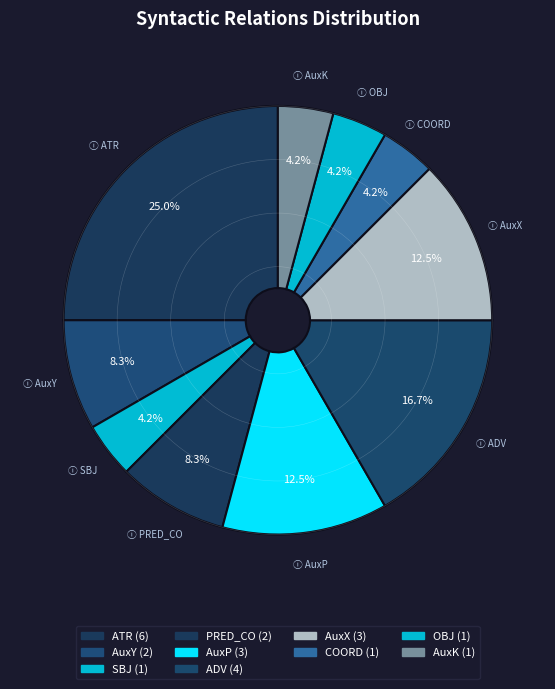

Is it true that AuxK is 4% of the pie?

True